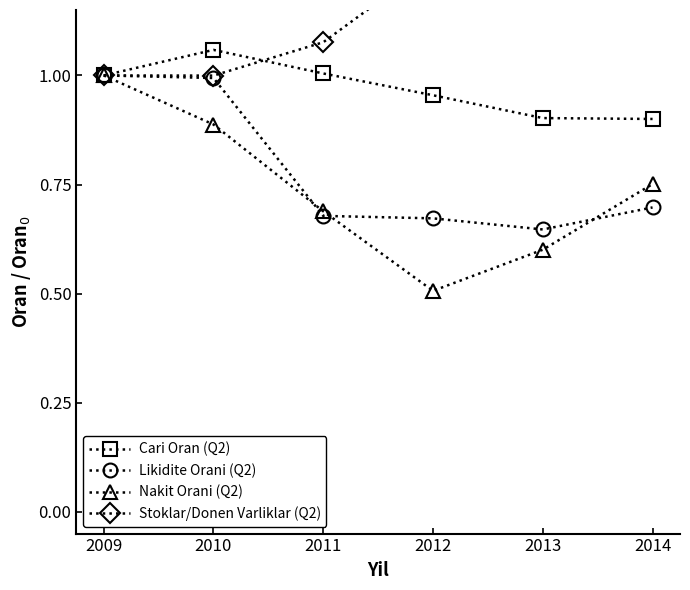

What is the difference between the maximum and second lowest values in the Likidite Orani (Q2) series?

0.3